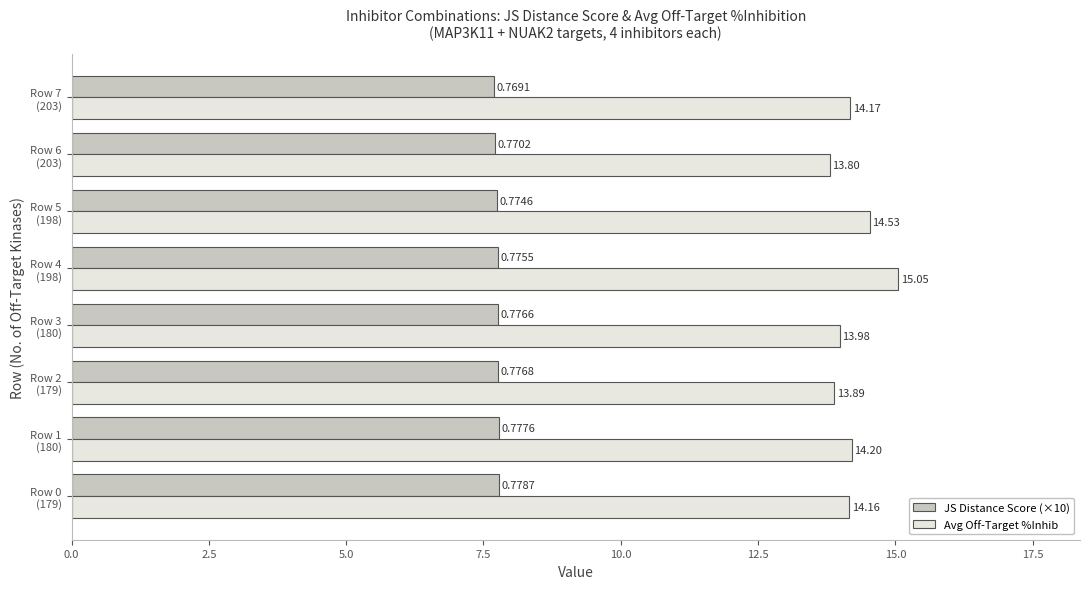

What are all the series names shown in the legend?

JS Distance Score (×10), Avg Off-Target %Inhib